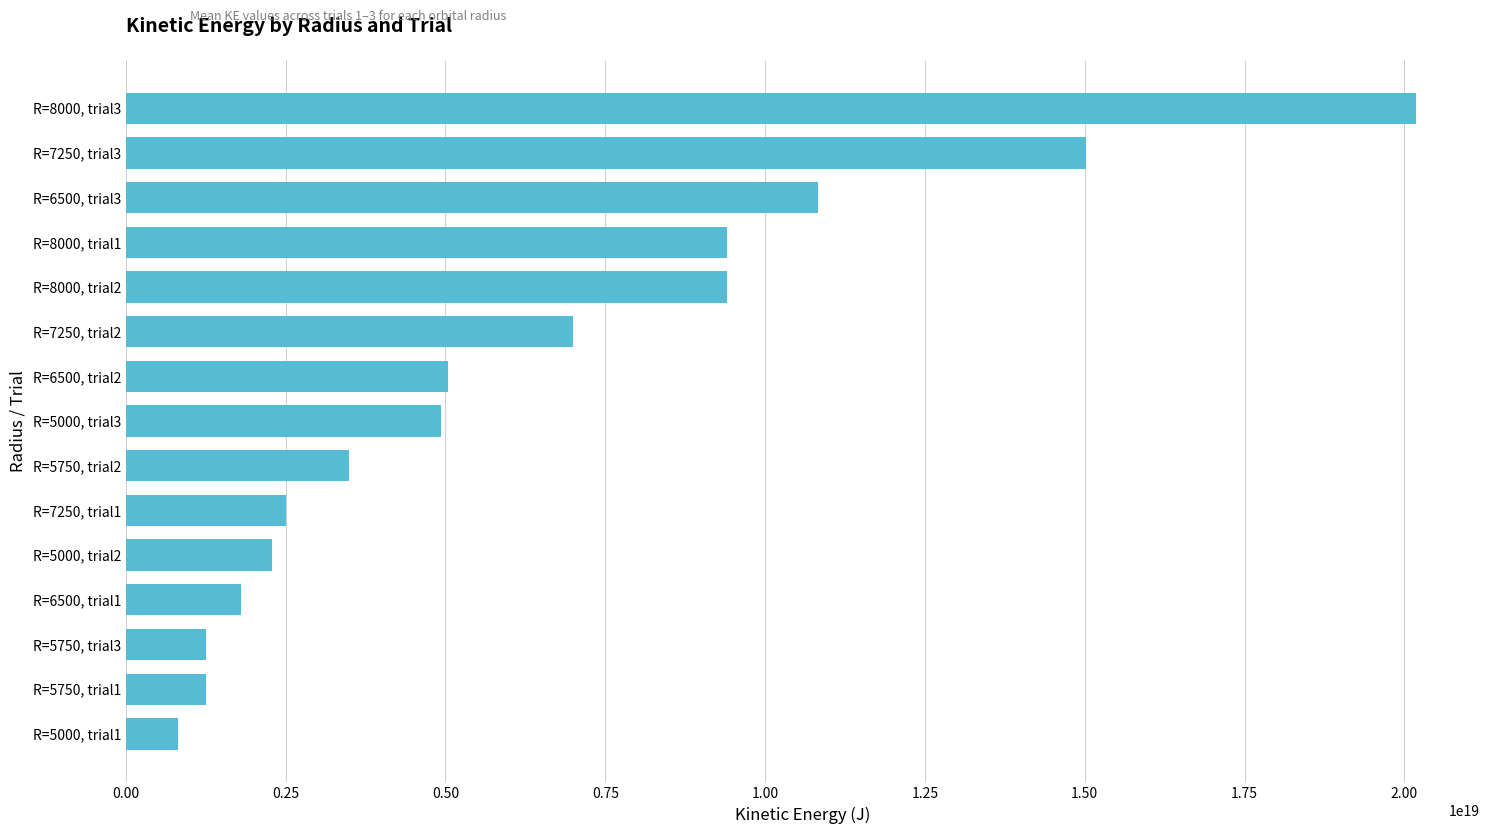

At which category does the chart reach its peak across all series?

R=8000, trial3